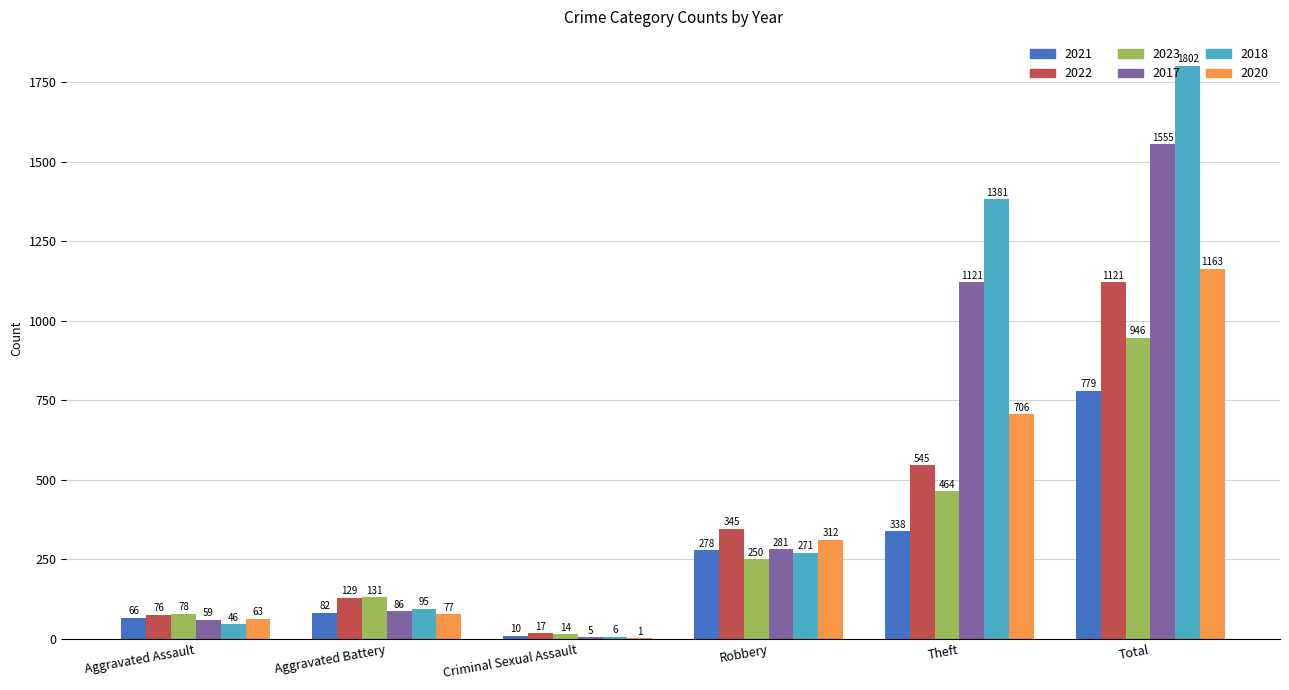

What is the greatest value displayed?

1802